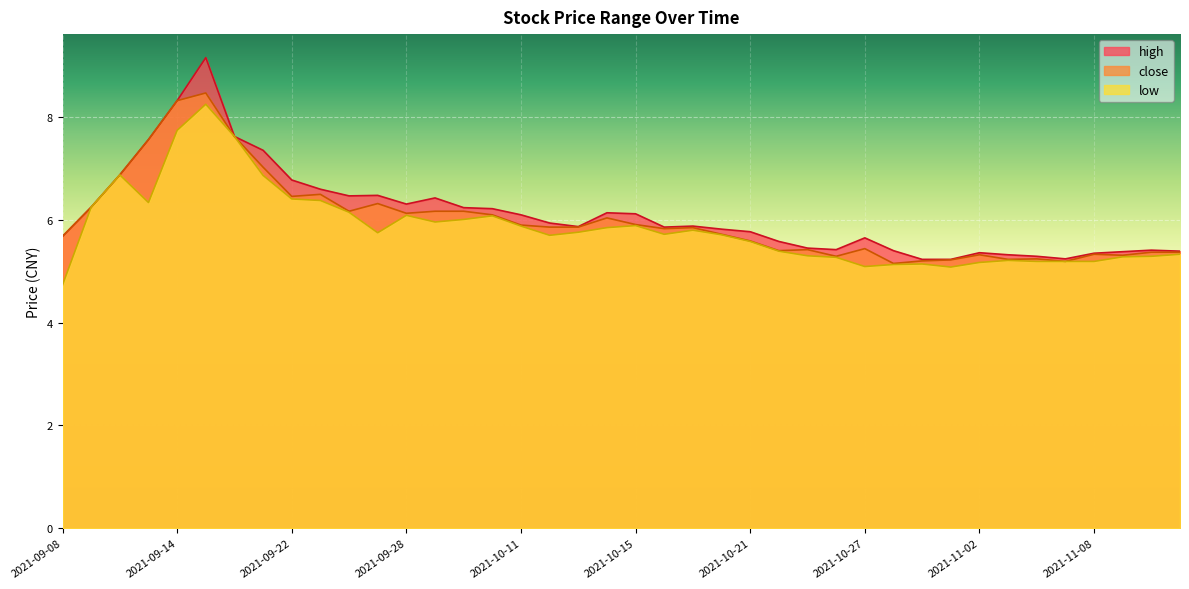

Which has a higher value, 2021-10-11 or 2021-09-30?

2021-09-30